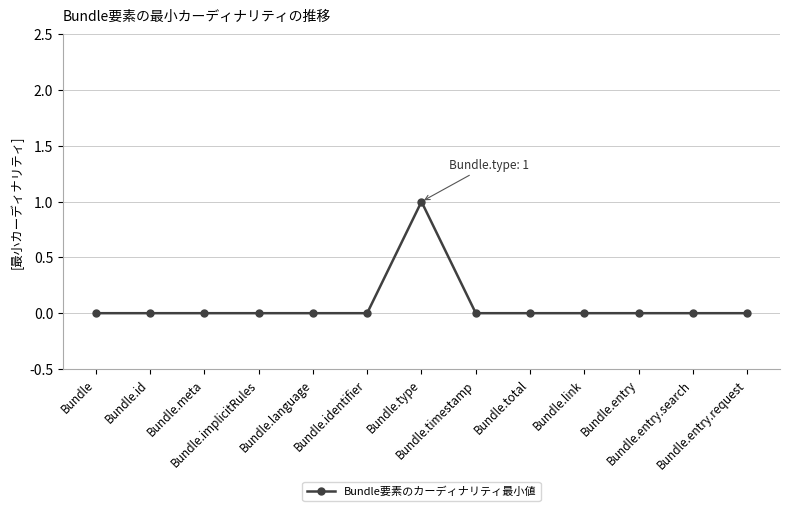

Reading right to left, transcribe all the data shown in this chart.

0	0	0	0	0	0	1	0	0	0	0	0	0